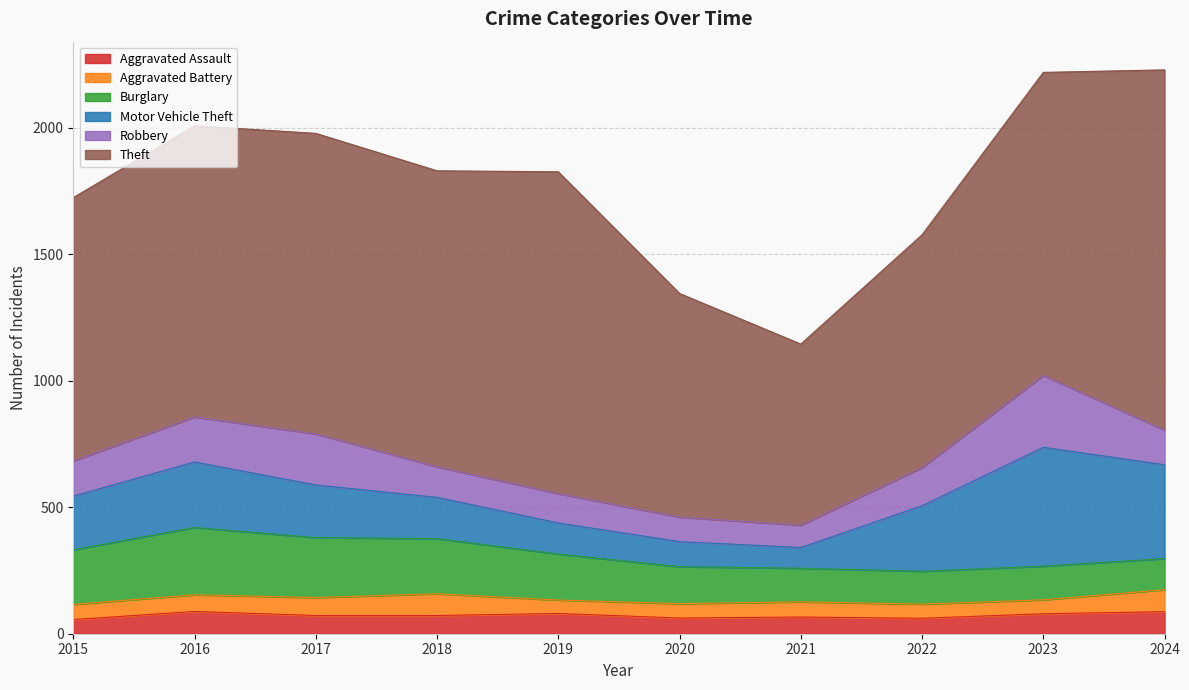

At which label does Robbery first exceed 139?

2016